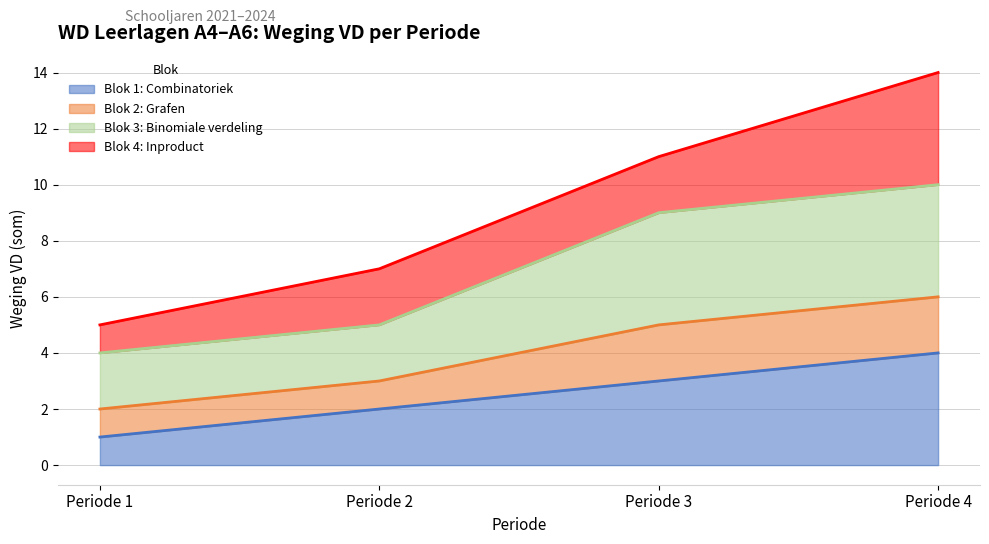

At which category is the sum across all series the highest?

Periode 4